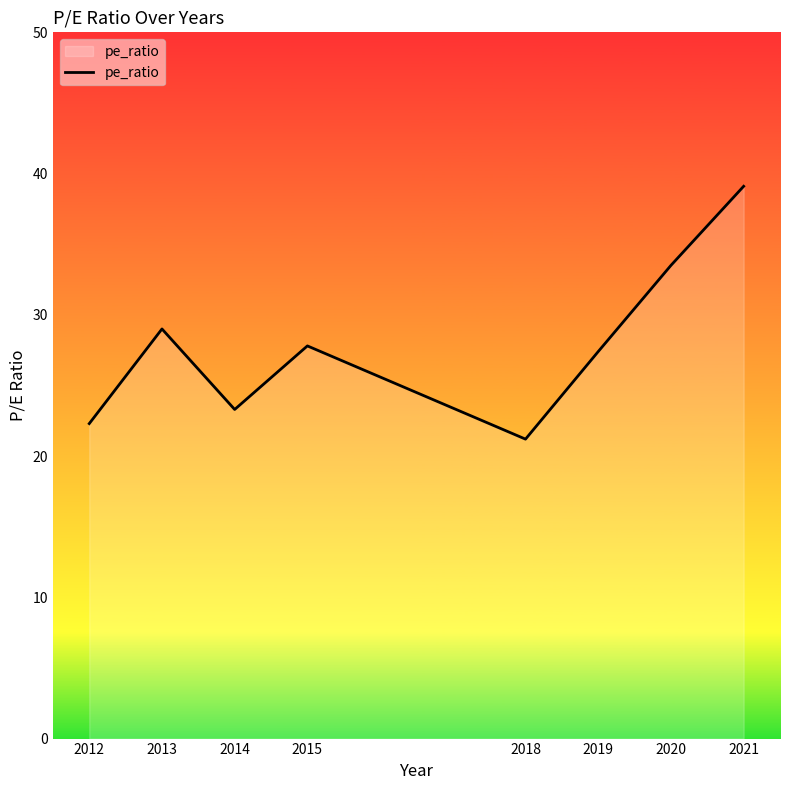

Reading left to right, transcribe all the data shown in this chart.

22.3	29.0	23.3	27.8	21.2	27.4	33.5	39.1